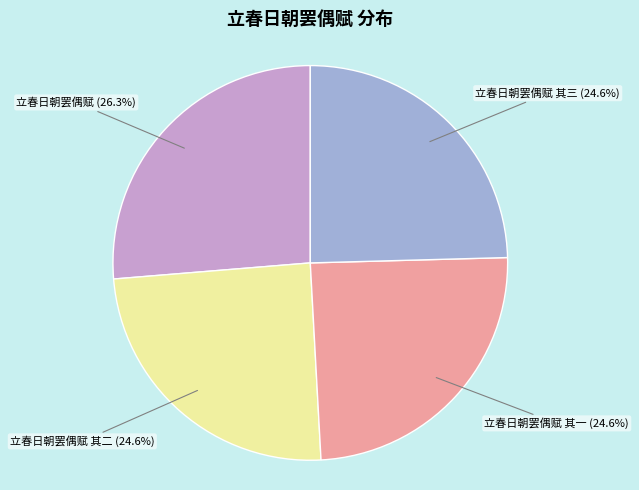

Approximately how many times larger is the value at 立春日朝罢偶赋 其二 (24.6%) compared to 立春日朝罢偶赋 其三 (24.6%)?

1.0